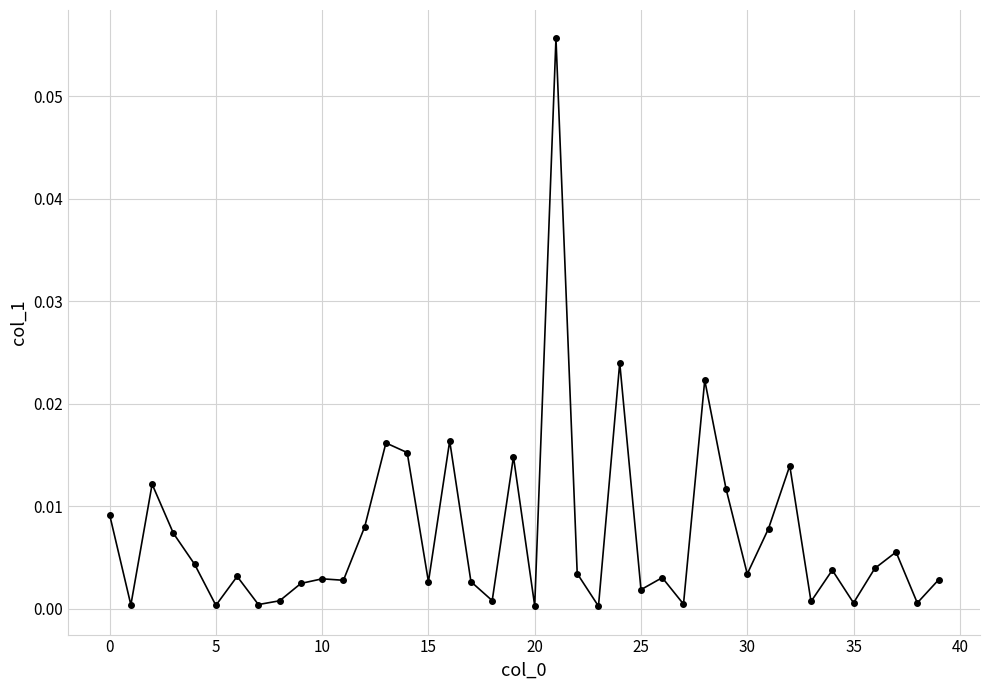

True or false: the data has more than 0 interior local peaks.

True